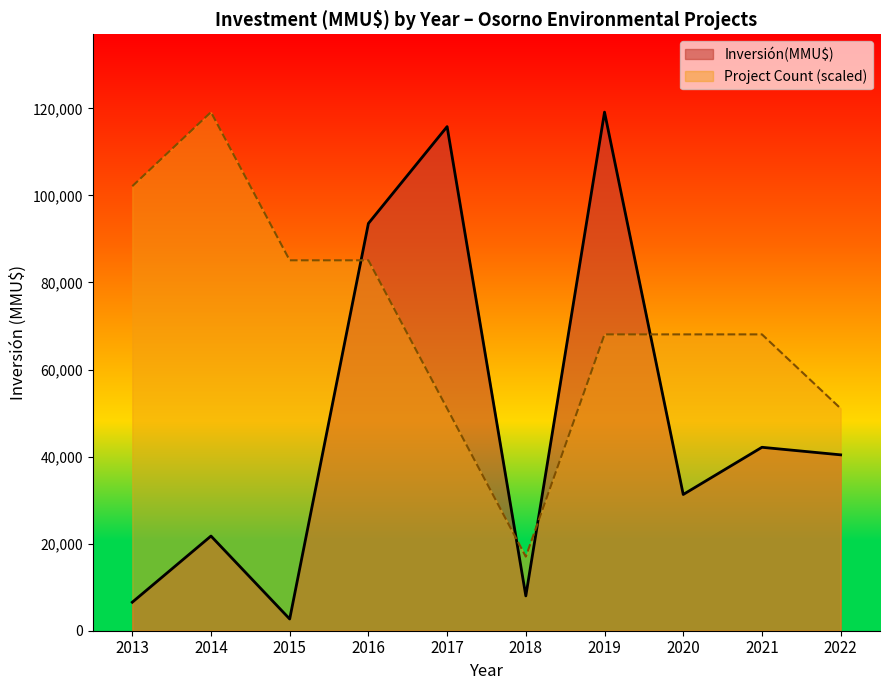

The chart shows a value of 139 at 2021. True or false?

False